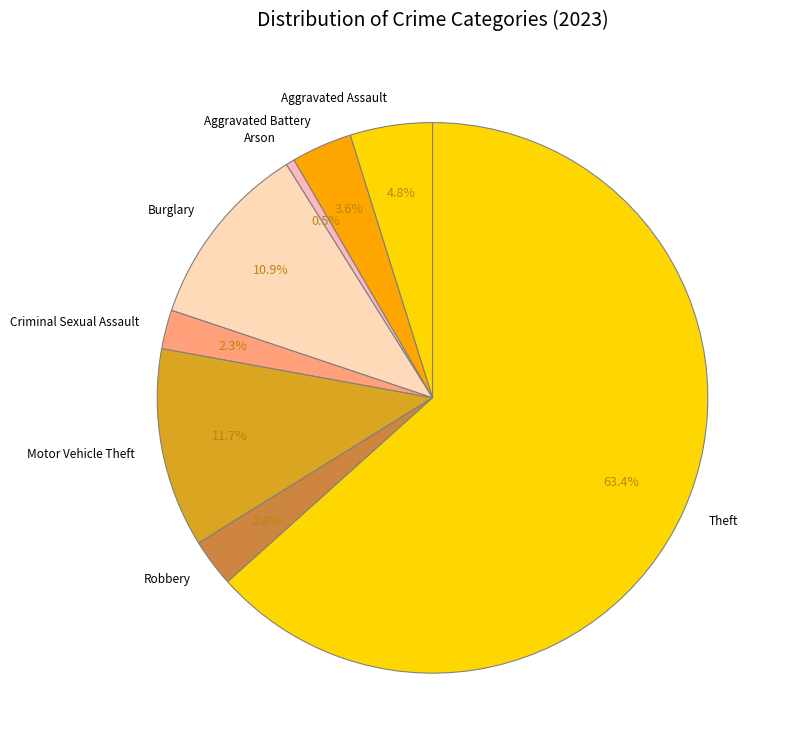

What is the smallest slice in the pie chart?

Arson